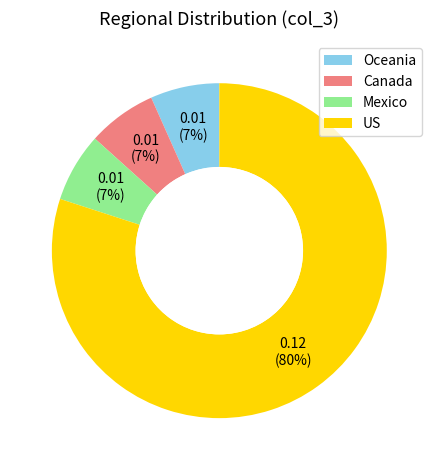

Is it true that Oceania is 1% of the pie?

False